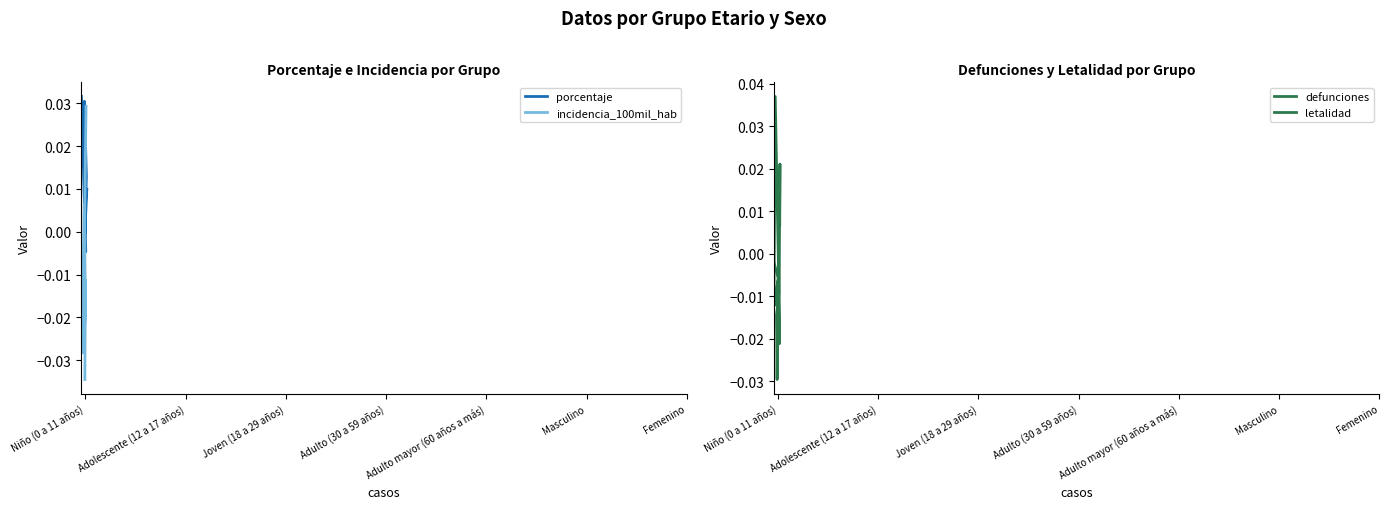

Rank the series by their maximum value, from highest to lowest.

defunciones, porcentaje, incidencia_100mil_hab, letalidad